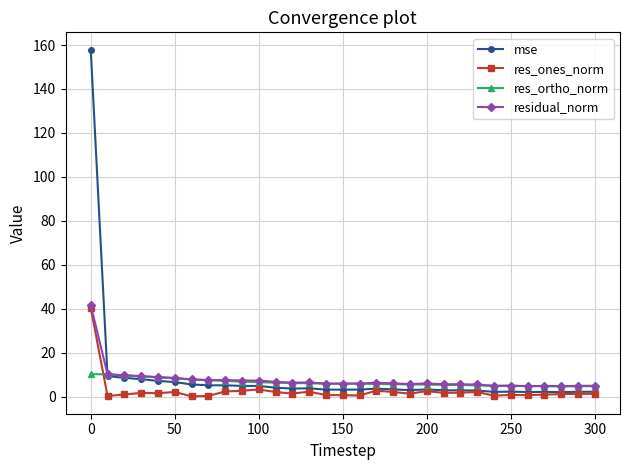

What is the greatest value displayed?

157.9